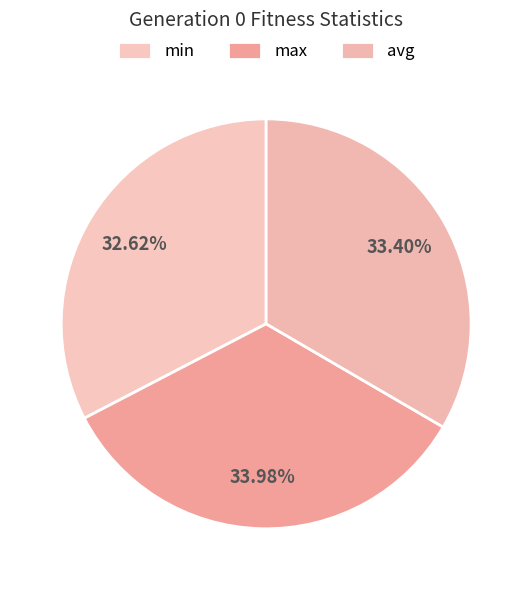

To the nearest percent, what portion does max represent?

34%